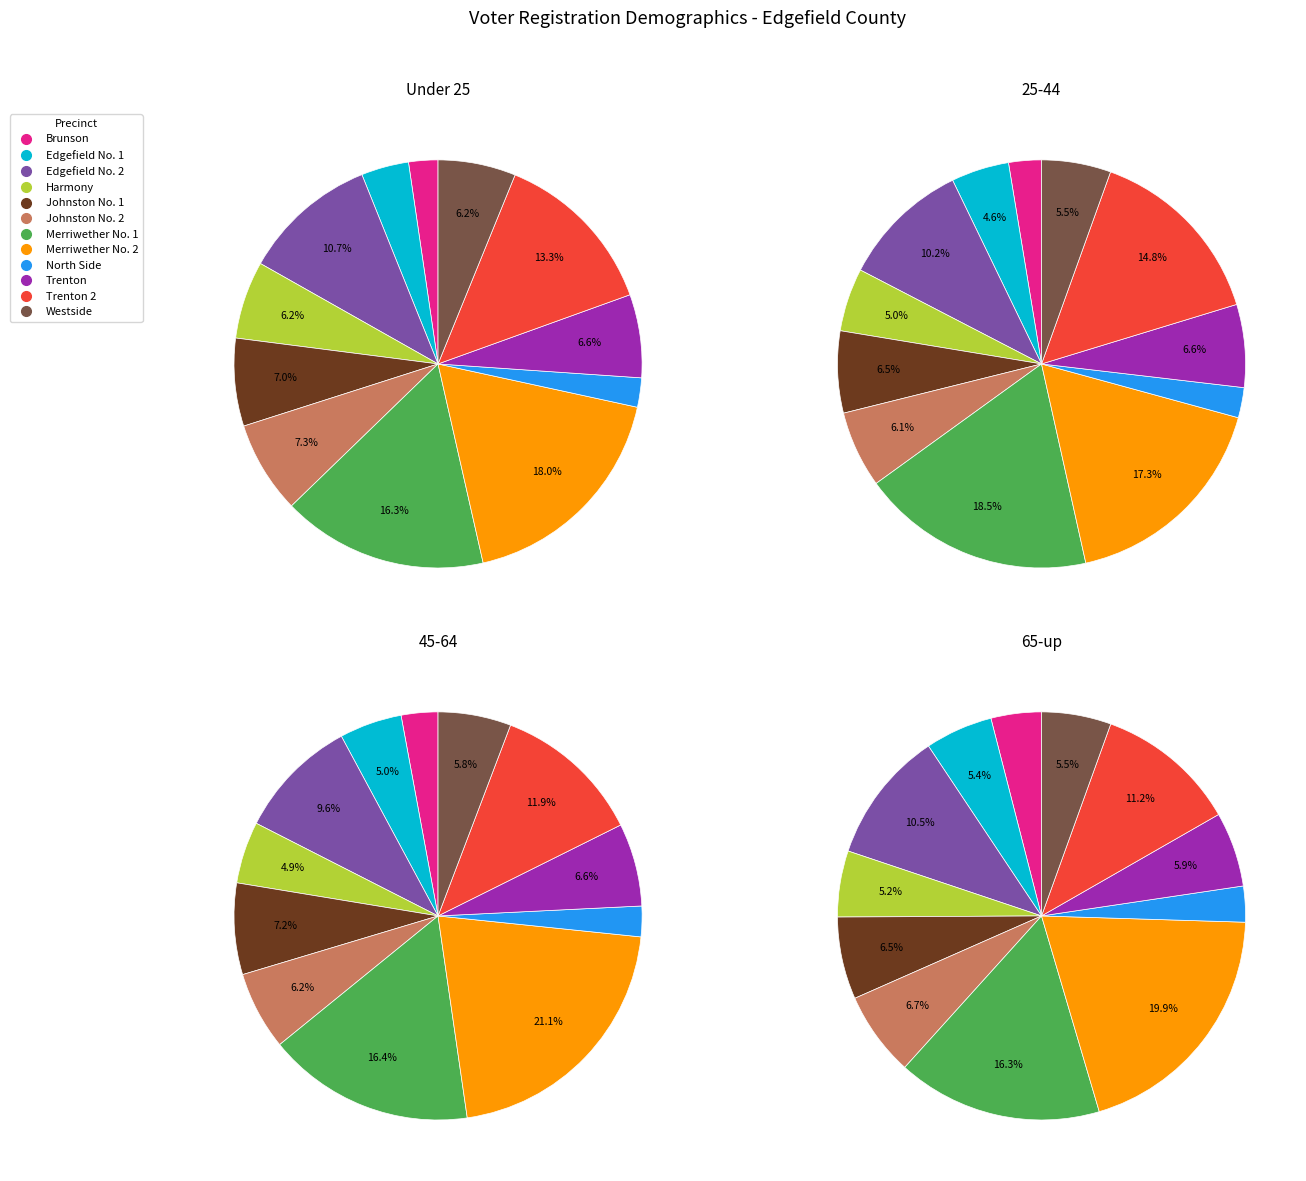

Is it true that Johnston No. 2 is 6% of the pie?

True